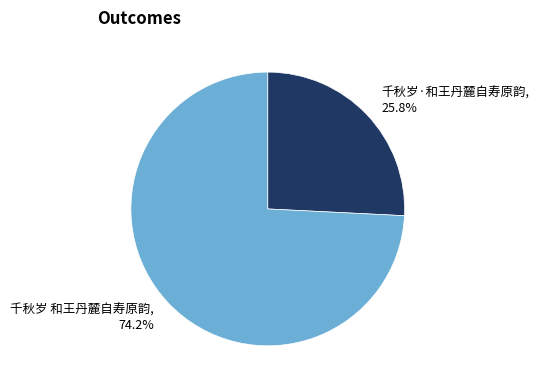

How many slices are in this pie chart?

2